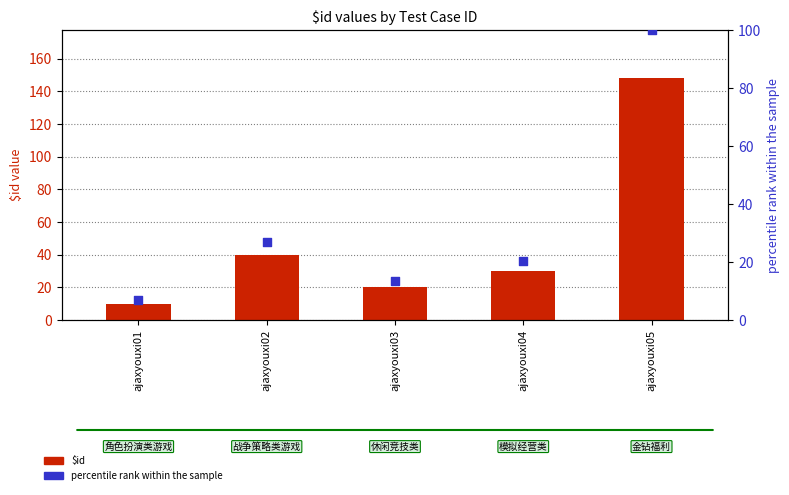

What are all the series names shown in the legend?

$id, percentile rank within the sample